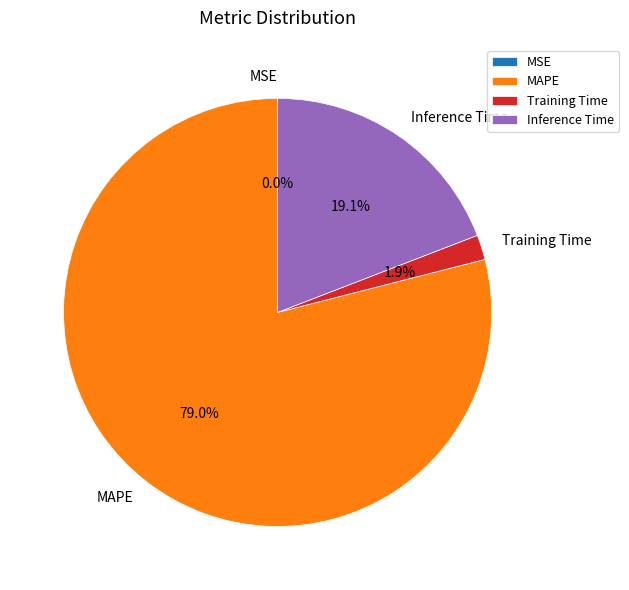

Is the sum of MAPE and Inference Time greater than half?

Yes